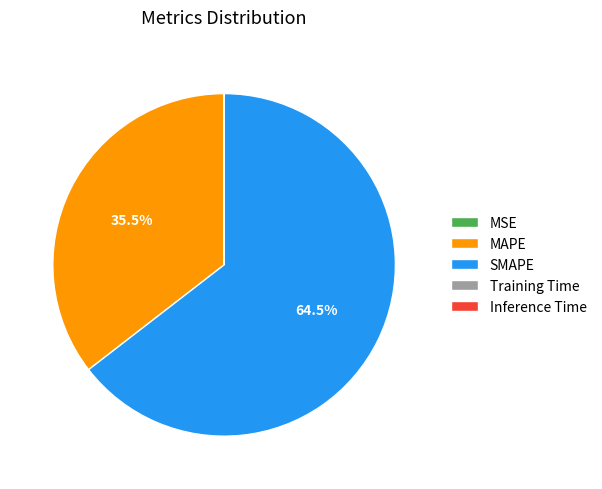

To the nearest percent, what is the average slice percentage?

20%